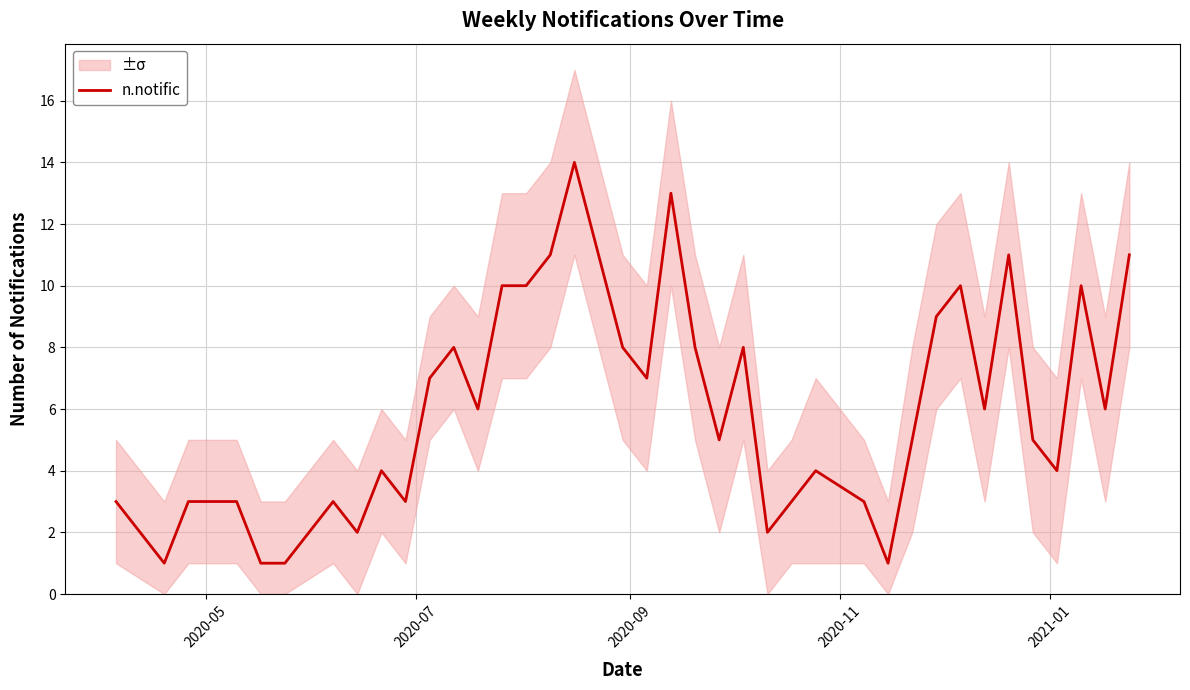

How many interior local peaks (higher than both neighbors) does the data have?

10